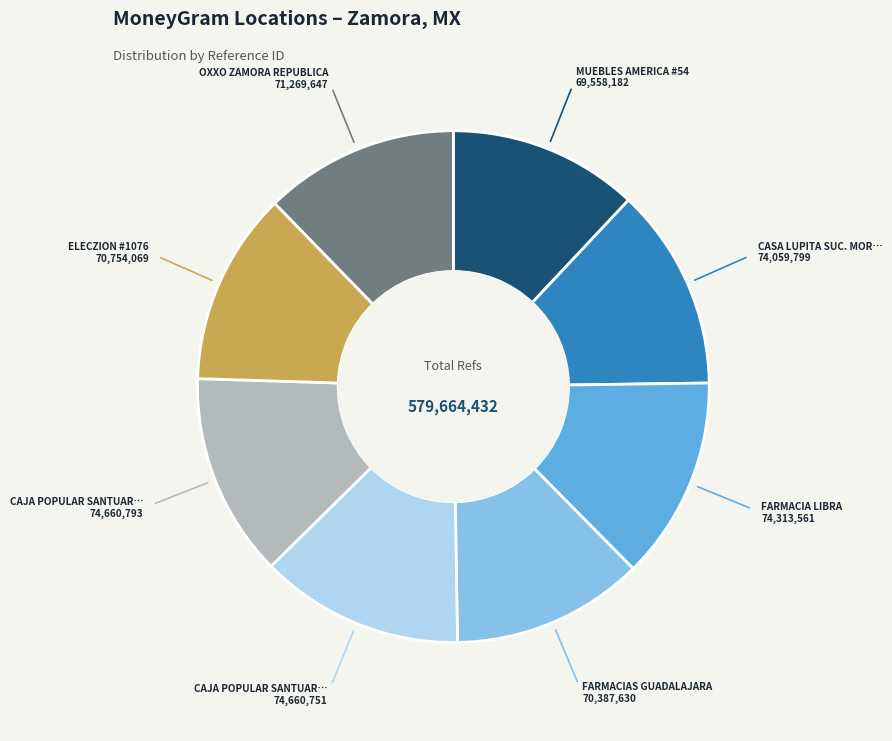

Is there any slice that represents more than half of the pie?

No